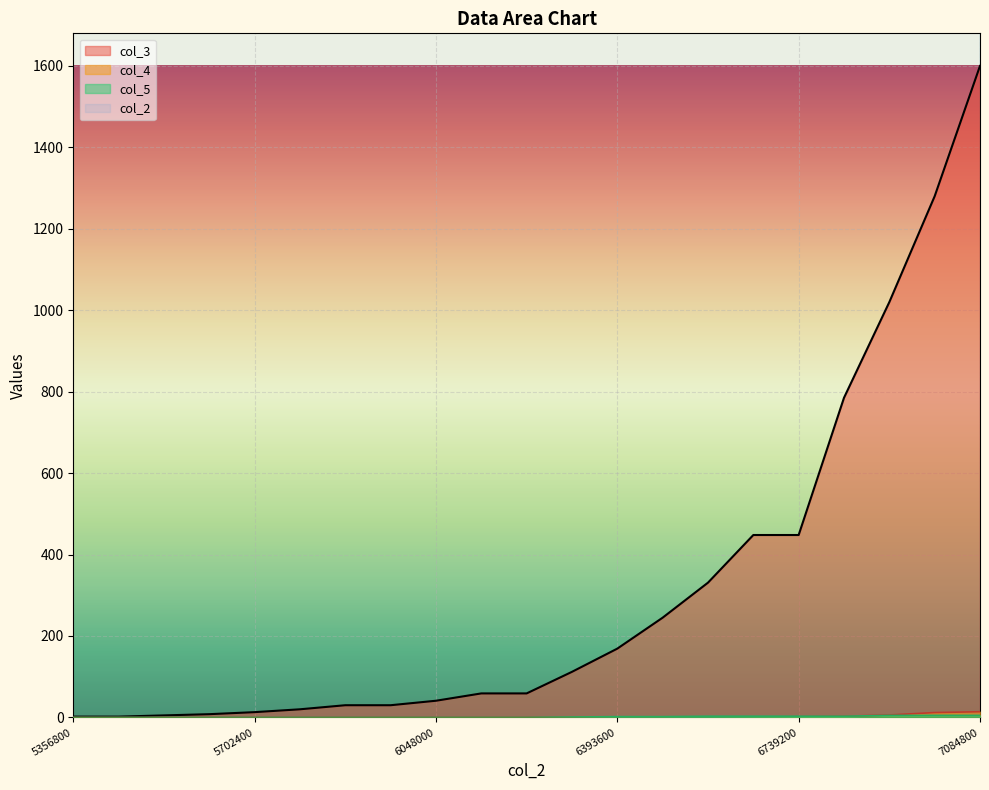

True or false: col_4 and col_3 cross at least once.

False